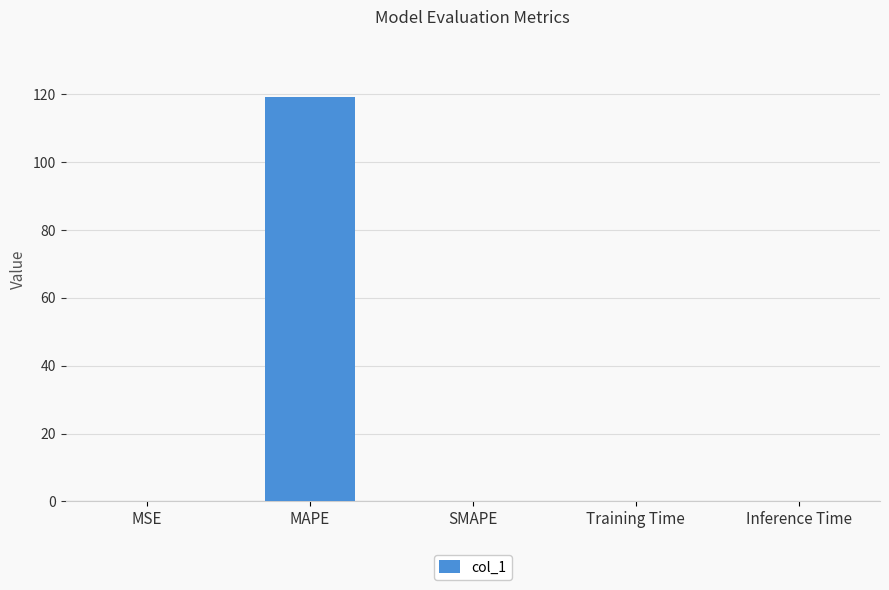

The value at SMAPE is 0.0. True or false?

True